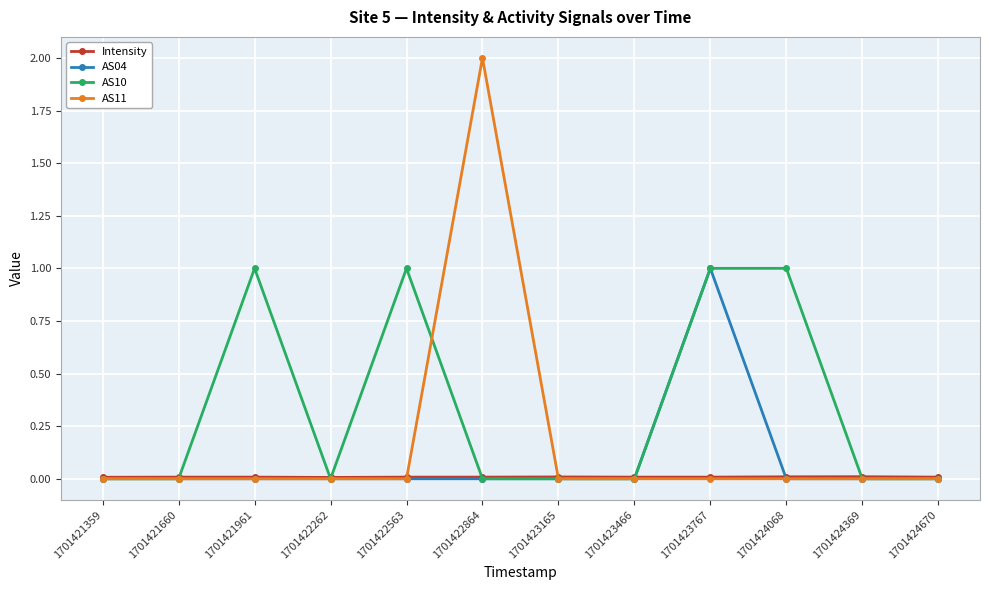

Which category has the highest value across all series?

1701422864